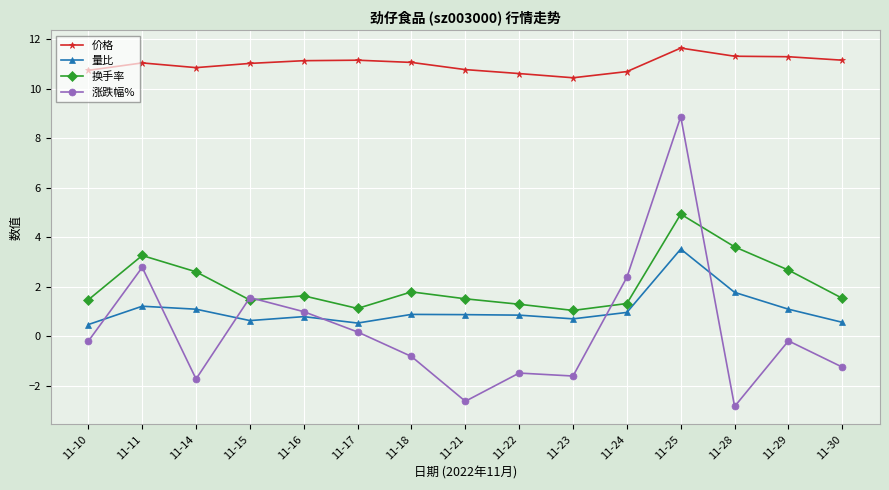

What is the difference between the highest and lowest values at 11-15?

10.4